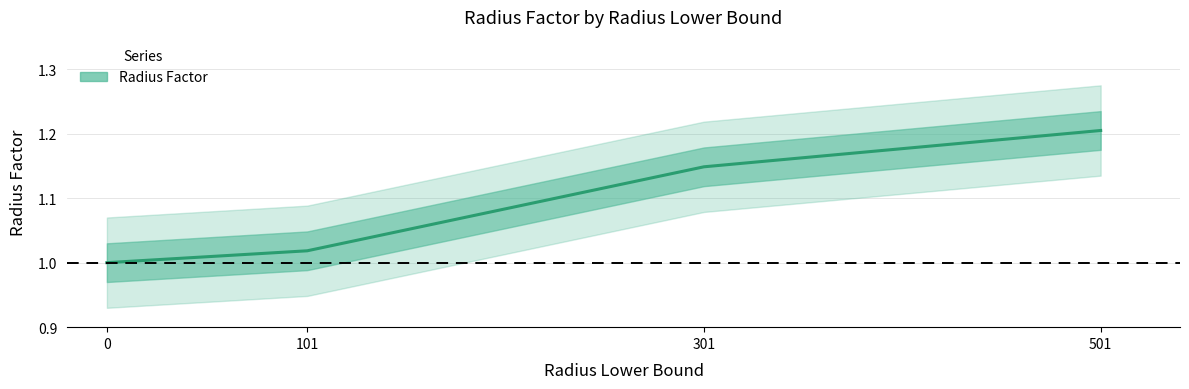

What is the greatest value displayed?

1.2